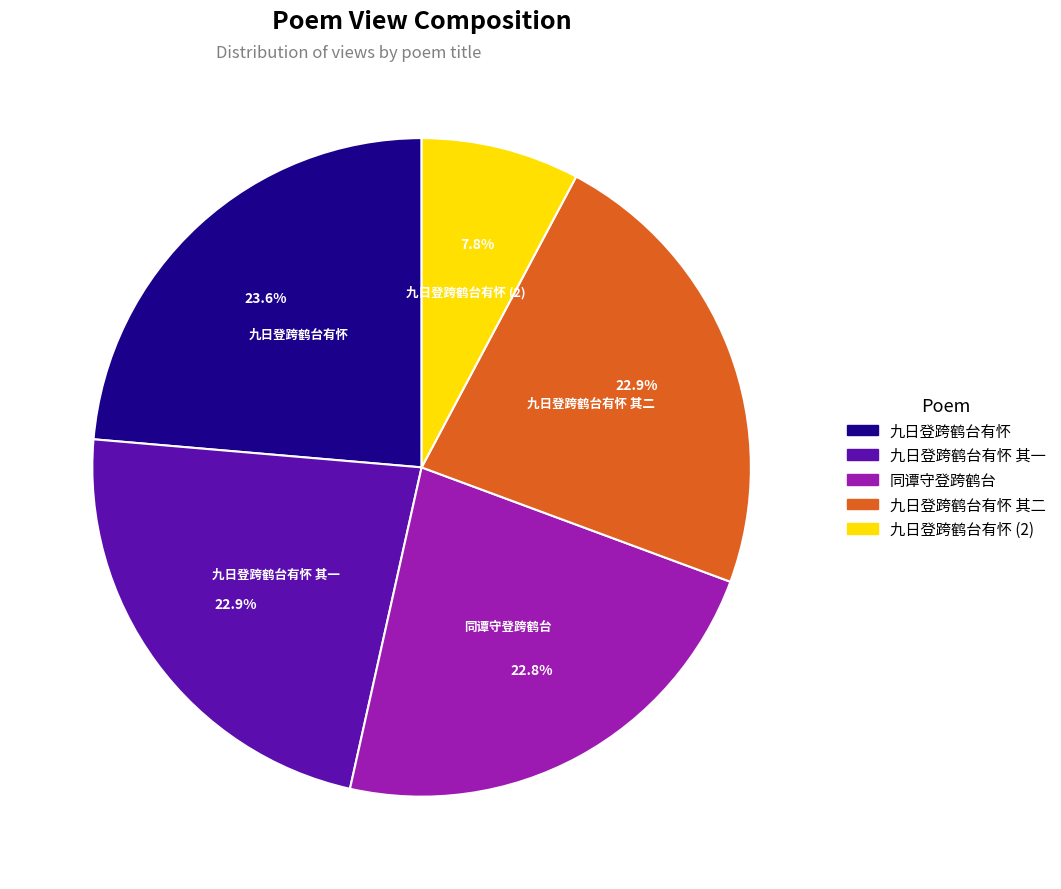

Is there a majority slice in this chart?

No